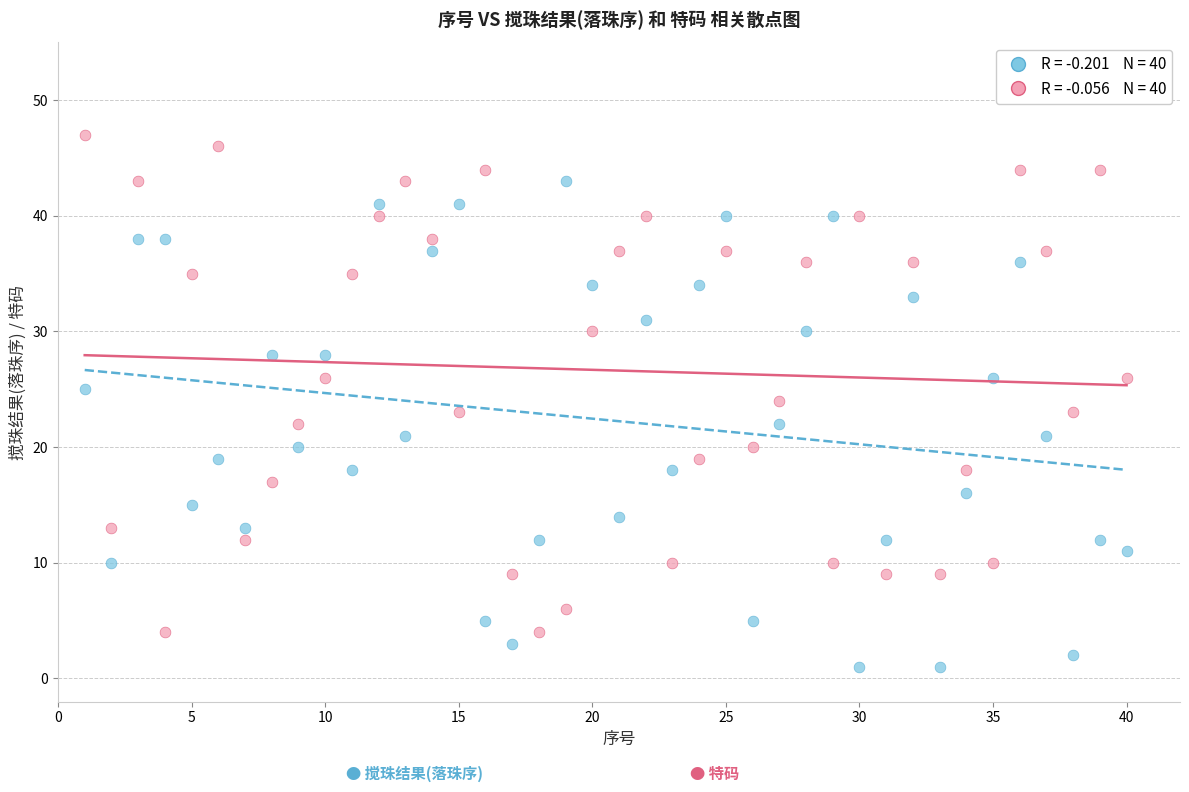

Across all data points, what is the range of Y values (max minus min)?

46